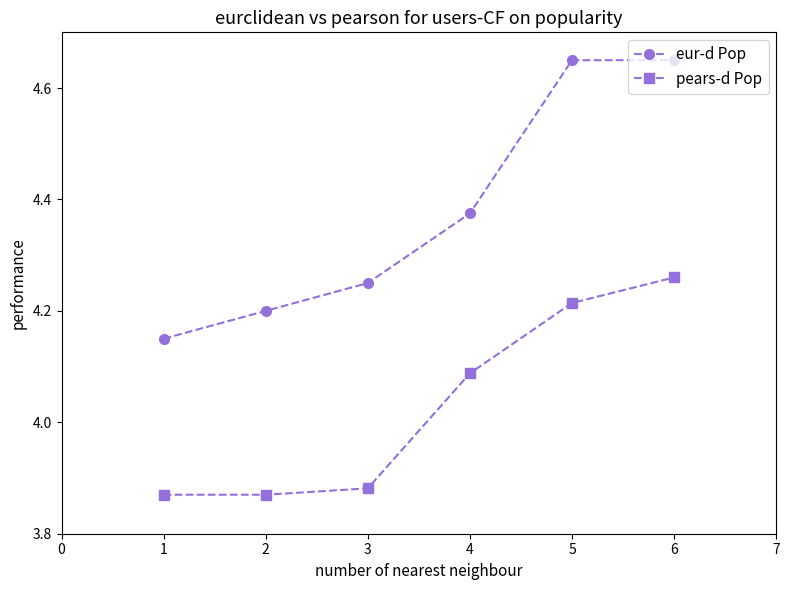

Is the value of eur-d Pop at 3 greater than the value of pears-d Pop at 3?

Yes